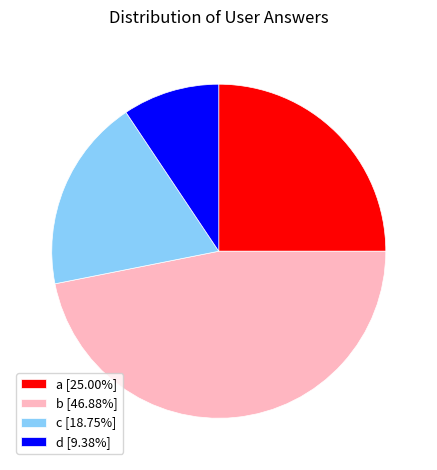

Combined, do b [46.88%] and a [25.00%] account for over 50%?

Yes